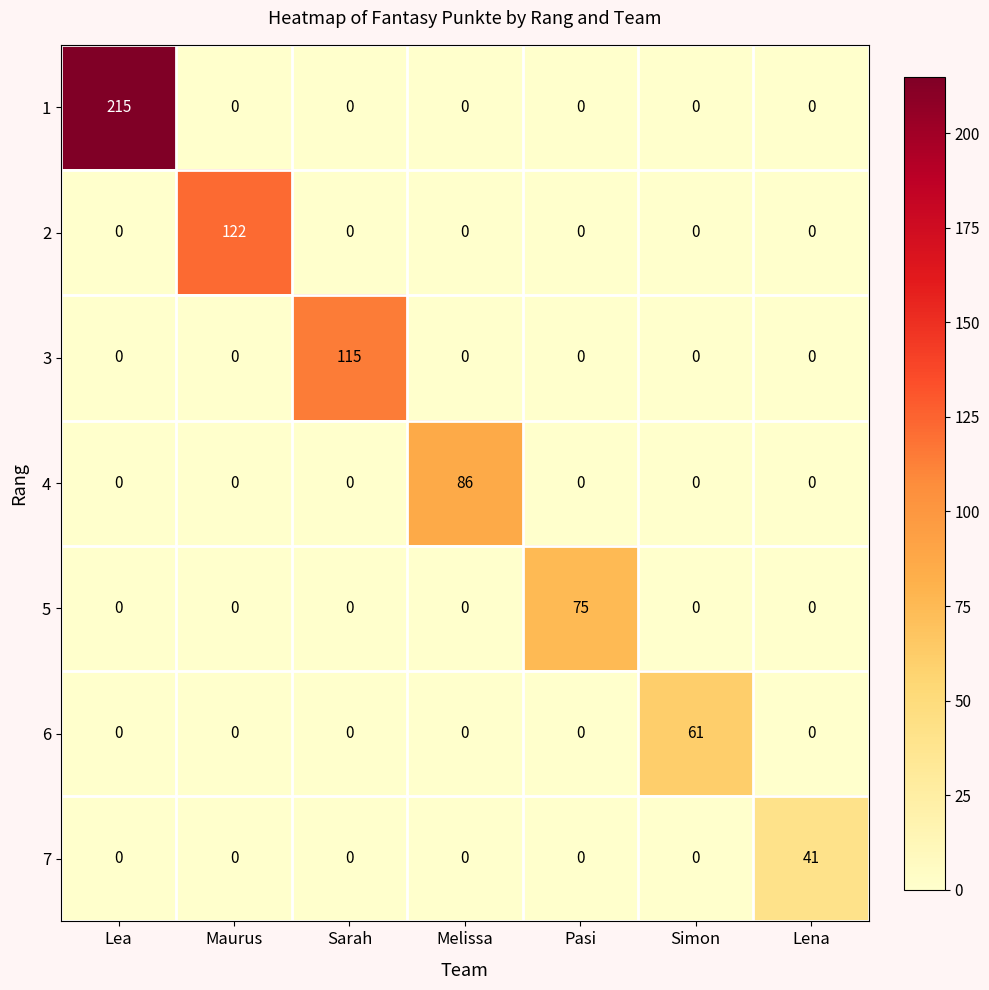

The value of 4 at Lena is 0. True or false?

True